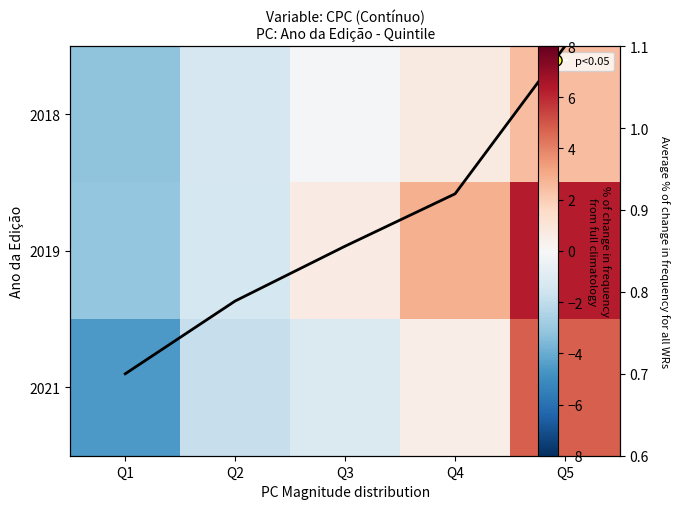

At how many categories does at least one series exceed -3?

5